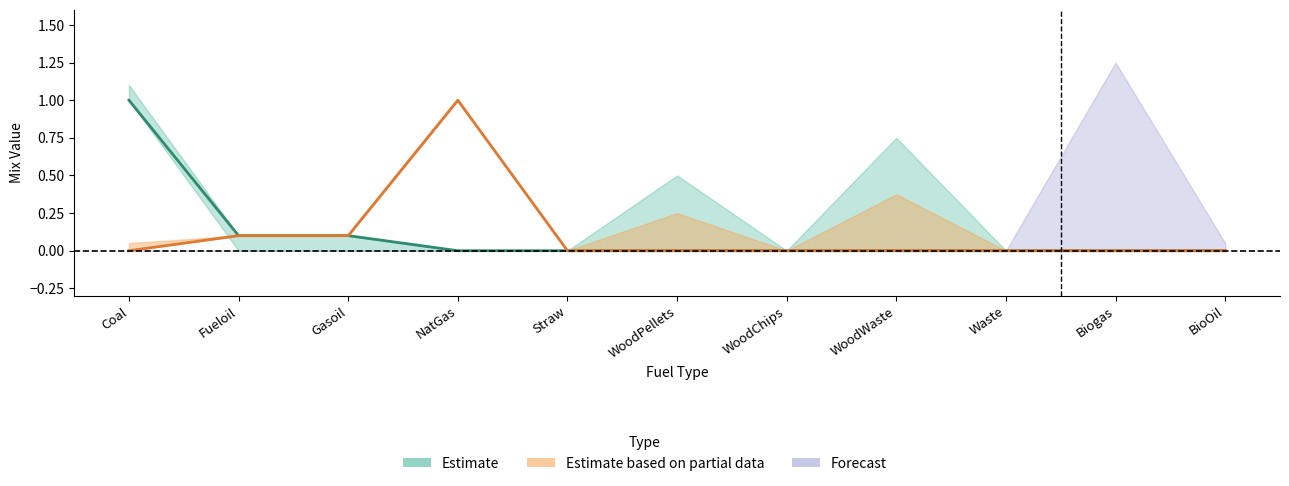

What is the label of the 10th point from the right?

Fueloil